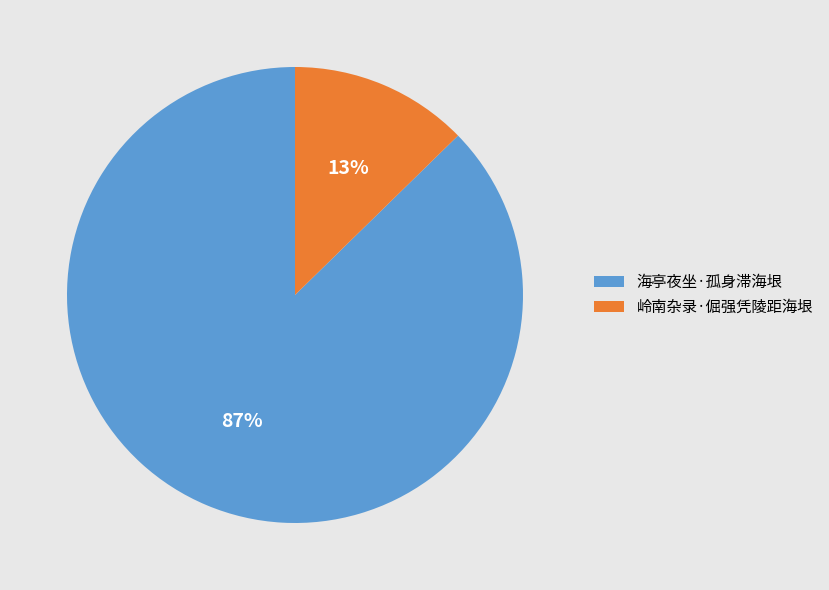

Does any single category account for the majority?

Yes